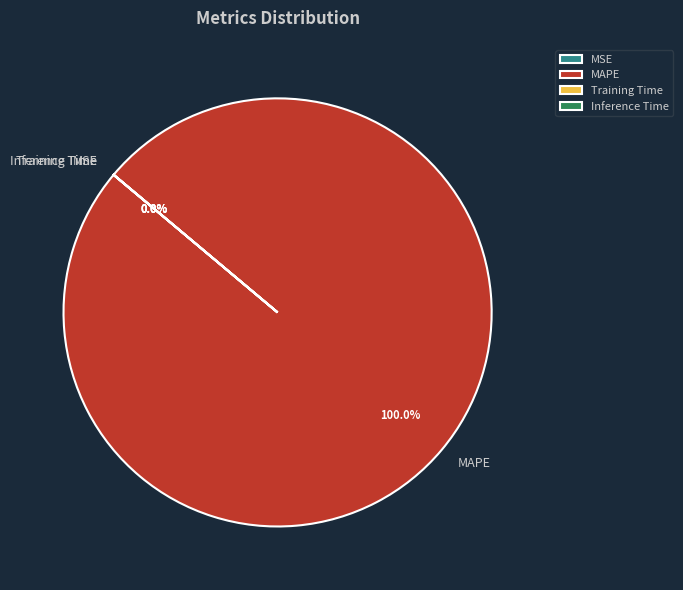

The Inference Time slice represents 0% of the pie. True or false?

True